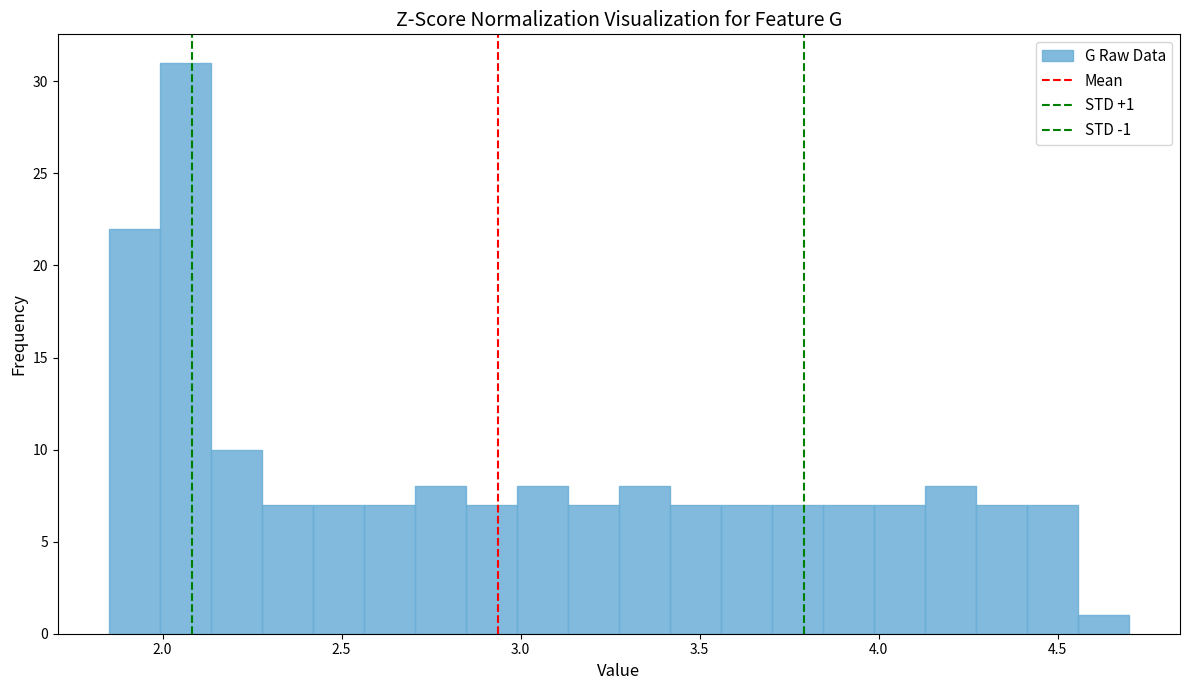

Read against the x-axis, roughly where is the centre of the tallest bar?

2.05